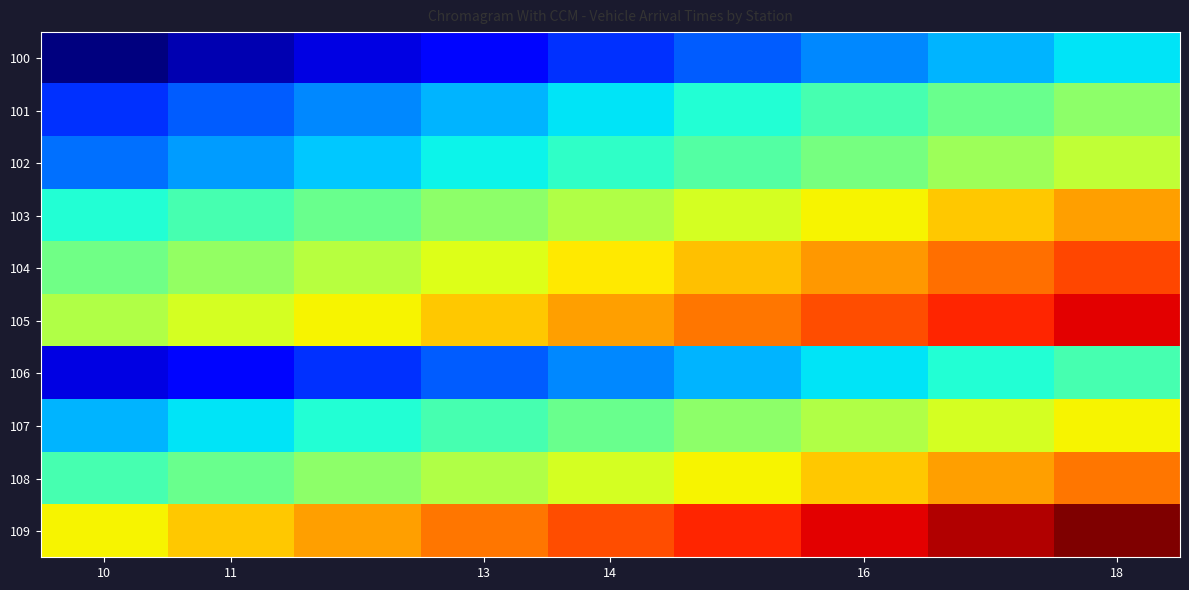

How many distinct data groups are displayed?

10